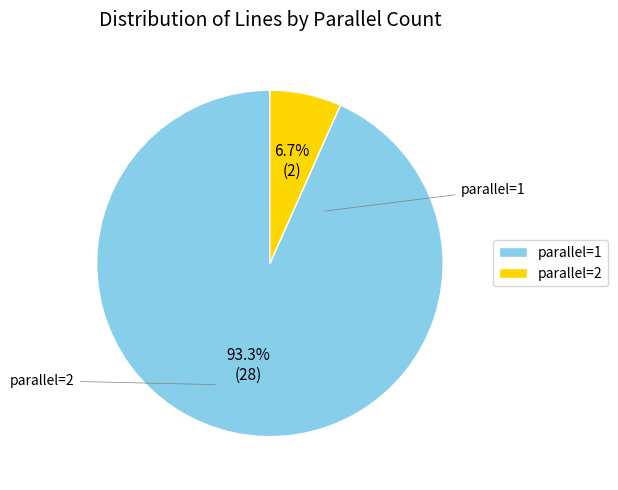

Rank the categories by value from lowest to highest.

parallel=2, parallel=1